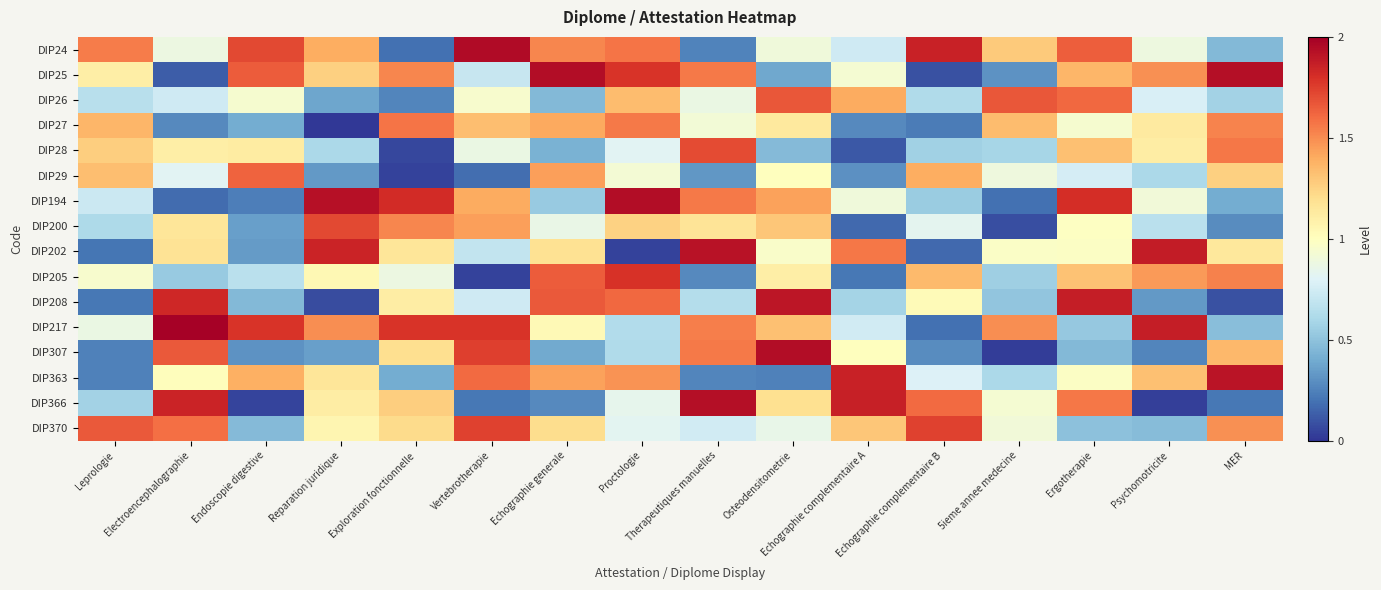

Reading left to right, transcribe all the data shown in this chart.

DIP24: Leprologie=1.5	Electroencephalographie=0.9	Endoscopie digestive=1.7	Reparation juridique=1.4	Exploration fonctionnelle=0.2	Vertebrotherapie=2.0	Echographie generale=1.5	Proctologie=1.6	Therapeutiques manuelles=0.3	Osteodensitometrie=0.9	Echographie complementaire A=0.7	Echographie complementaire B=1.9	5ieme annee medecine=1.3	Ergotherapie=1.6	Psychomotricite=0.9	MER=0.5
DIP25: Leprologie=1.1	Electroencephalographie=0.1	Endoscopie digestive=1.7	Reparation juridique=1.3	Exploration fonctionnelle=1.5	Vertebrotherapie=0.7	Echographie generale=1.9	Proctologie=1.8	Therapeutiques manuelles=1.6	Osteodensitometrie=0.4	Echographie complementaire A=0.9	Echographie complementaire B=0.1	5ieme annee medecine=0.3	Ergotherapie=1.4	Psychomotricite=1.5	MER=1.9
DIP26: Leprologie=0.7	Electroencephalographie=0.7	Endoscopie digestive=0.9	Reparation juridique=0.4	Exploration fonctionnelle=0.3	Vertebrotherapie=1.0	Echographie generale=0.5	Proctologie=1.3	Therapeutiques manuelles=0.9	Osteodensitometrie=1.7	Echographie complementaire A=1.4	Echographie complementaire B=0.6	5ieme annee medecine=1.7	Ergotherapie=1.6	Psychomotricite=0.8	MER=0.6
DIP27: Leprologie=1.4	Electroencephalographie=0.3	Endoscopie digestive=0.4	Reparation juridique=0.0	Exploration fonctionnelle=1.6	Vertebrotherapie=1.3	Echographie generale=1.4	Proctologie=1.6	Therapeutiques manuelles=0.9	Osteodensitometrie=1.1	Echographie complementaire A=0.3	Echographie complementaire B=0.2	5ieme annee medecine=1.3	Ergotherapie=0.9	Psychomotricite=1.1	MER=1.5
DIP28: Leprologie=1.3	Electroencephalographie=1.1	Endoscopie digestive=1.1	Reparation juridique=0.6	Exploration fonctionnelle=0.1	Vertebrotherapie=0.9	Echographie generale=0.4	Proctologie=0.8	Therapeutiques manuelles=1.7	Osteodensitometrie=0.5	Echographie complementaire A=0.1	Echographie complementaire B=0.6	5ieme annee medecine=0.6	Ergotherapie=1.3	Psychomotricite=1.1	MER=1.6
DIP29: Leprologie=1.3	Electroencephalographie=0.8	Endoscopie digestive=1.6	Reparation juridique=0.3	Exploration fonctionnelle=0.0	Vertebrotherapie=0.2	Echographie generale=1.4	Proctologie=0.9	Therapeutiques manuelles=0.3	Osteodensitometrie=1.0	Echographie complementaire A=0.3	Echographie complementaire B=1.4	5ieme annee medecine=0.9	Ergotherapie=0.8	Psychomotricite=0.6	MER=1.3
DIP194: Leprologie=0.7	Electroencephalographie=0.2	Endoscopie digestive=0.2	Reparation juridique=1.9	Exploration fonctionnelle=1.8	Vertebrotherapie=1.4	Echographie generale=0.5	Proctologie=1.9	Therapeutiques manuelles=1.6	Osteodensitometrie=1.4	Echographie complementaire A=0.9	Echographie complementaire B=0.5	5ieme annee medecine=0.2	Ergotherapie=1.8	Psychomotricite=0.9	MER=0.4
DIP200: Leprologie=0.6	Electroencephalographie=1.2	Endoscopie digestive=0.4	Reparation juridique=1.7	Exploration fonctionnelle=1.5	Vertebrotherapie=1.4	Echographie generale=0.9	Proctologie=1.3	Therapeutiques manuelles=1.2	Osteodensitometrie=1.3	Echographie complementaire A=0.2	Echographie complementaire B=0.8	5ieme annee medecine=0.1	Ergotherapie=1.0	Psychomotricite=0.7	MER=0.3
DIP202: Leprologie=0.2	Electroencephalographie=1.2	Endoscopie digestive=0.3	Reparation juridique=1.9	Exploration fonctionnelle=1.2	Vertebrotherapie=0.7	Echographie generale=1.2	Proctologie=0.0	Therapeutiques manuelles=1.9	Osteodensitometrie=1.0	Echographie complementaire A=1.6	Echographie complementaire B=0.2	5ieme annee medecine=1.0	Ergotherapie=1.0	Psychomotricite=1.9	MER=1.1
DIP205: Leprologie=0.9	Electroencephalographie=0.5	Endoscopie digestive=0.7	Reparation juridique=1.0	Exploration fonctionnelle=0.9	Vertebrotherapie=0.0	Echographie generale=1.7	Proctologie=1.8	Therapeutiques manuelles=0.3	Osteodensitometrie=1.1	Echographie complementaire A=0.2	Echographie complementaire B=1.3	5ieme annee medecine=0.6	Ergotherapie=1.3	Psychomotricite=1.5	MER=1.5
DIP208: Leprologie=0.2	Electroencephalographie=1.8	Endoscopie digestive=0.5	Reparation juridique=0.1	Exploration fonctionnelle=1.1	Vertebrotherapie=0.7	Echographie generale=1.7	Proctologie=1.6	Therapeutiques manuelles=0.6	Osteodensitometrie=1.9	Echographie complementaire A=0.6	Echographie complementaire B=1.0	5ieme annee medecine=0.5	Ergotherapie=1.9	Psychomotricite=0.3	MER=0.1
DIP217: Leprologie=0.9	Electroencephalographie=2.0	Endoscopie digestive=1.8	Reparation juridique=1.5	Exploration fonctionnelle=1.8	Vertebrotherapie=1.8	Echographie generale=1.0	Proctologie=0.6	Therapeutiques manuelles=1.5	Osteodensitometrie=1.3	Echographie complementaire A=0.7	Echographie complementaire B=0.2	5ieme annee medecine=1.5	Ergotherapie=0.5	Psychomotricite=1.9	MER=0.5
DIP307: Leprologie=0.2	Electroencephalographie=1.7	Endoscopie digestive=0.3	Reparation juridique=0.4	Exploration fonctionnelle=1.2	Vertebrotherapie=1.7	Echographie generale=0.4	Proctologie=0.6	Therapeutiques manuelles=1.6	Osteodensitometrie=1.9	Echographie complementaire A=1.0	Echographie complementaire B=0.3	5ieme annee medecine=0.0	Ergotherapie=0.5	Psychomotricite=0.3	MER=1.4
DIP363: Leprologie=0.2	Electroencephalographie=1.0	Endoscopie digestive=1.4	Reparation juridique=1.2	Exploration fonctionnelle=0.4	Vertebrotherapie=1.6	Echographie generale=1.4	Proctologie=1.5	Therapeutiques manuelles=0.3	Osteodensitometrie=0.2	Echographie complementaire A=1.9	Echographie complementaire B=0.8	5ieme annee medecine=0.6	Ergotherapie=1.0	Psychomotricite=1.3	MER=1.9
DIP366: Leprologie=0.6	Electroencephalographie=1.8	Endoscopie digestive=0.0	Reparation juridique=1.1	Exploration fonctionnelle=1.3	Vertebrotherapie=0.2	Echographie generale=0.3	Proctologie=0.8	Therapeutiques manuelles=1.9	Osteodensitometrie=1.2	Echographie complementaire A=1.9	Echographie complementaire B=1.6	5ieme annee medecine=0.9	Ergotherapie=1.6	Psychomotricite=0.0	MER=0.2
DIP370: Leprologie=1.7	Electroencephalographie=1.6	Endoscopie digestive=0.5	Reparation juridique=1.1	Exploration fonctionnelle=1.2	Vertebrotherapie=1.7	Echographie generale=1.2	Proctologie=0.8	Therapeutiques manuelles=0.7	Osteodensitometrie=0.9	Echographie complementaire A=1.3	Echographie complementaire B=1.7	5ieme annee medecine=0.9	Ergotherapie=0.5	Psychomotricite=0.5	MER=1.5